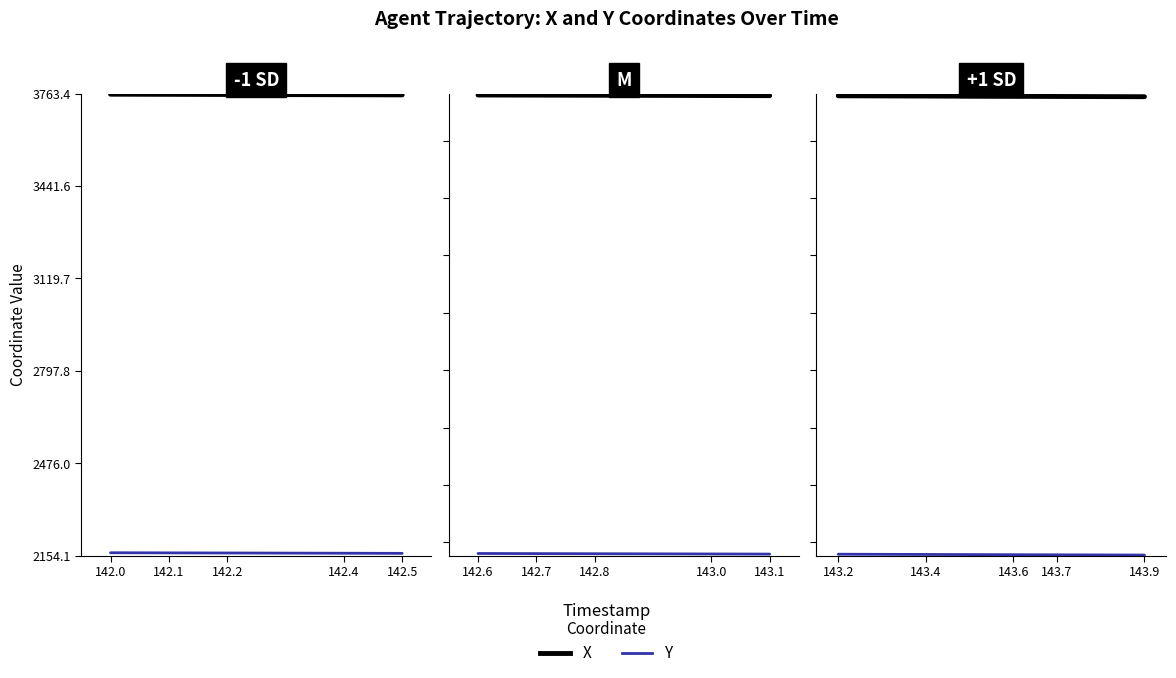

Rank the series by their average value, from highest to lowest.

X, Y